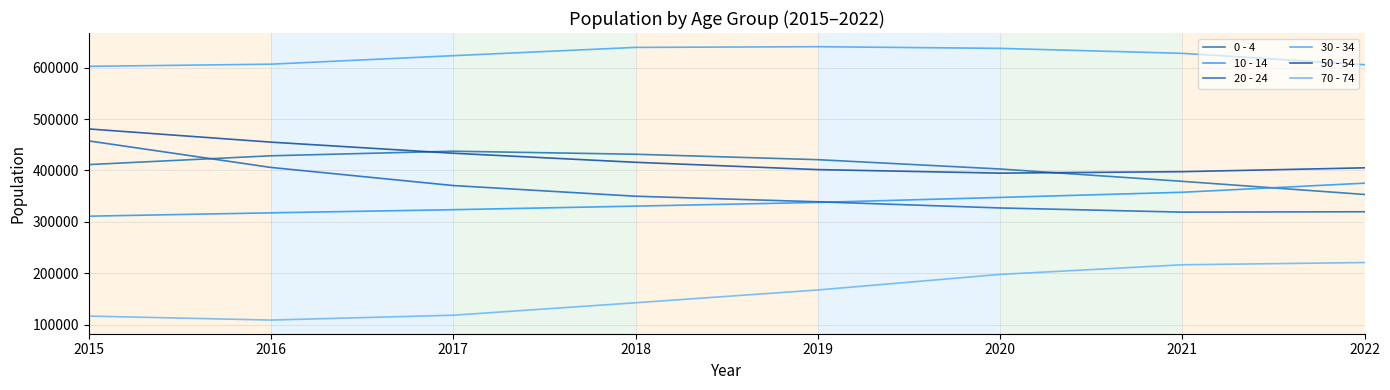

True or false: 50 - 54 has more than 0 points higher than both neighbors.

False